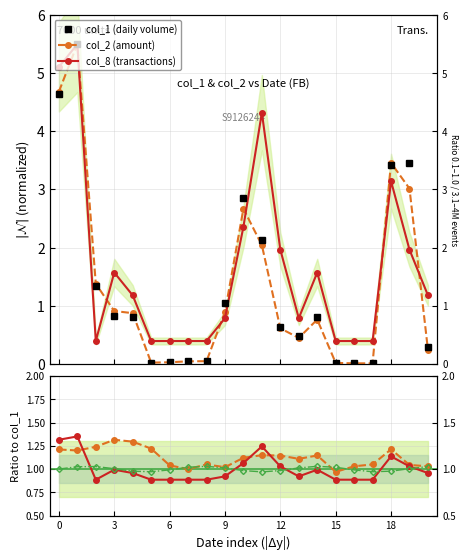

What is the minimum value for col_2 / col_1?

1.0